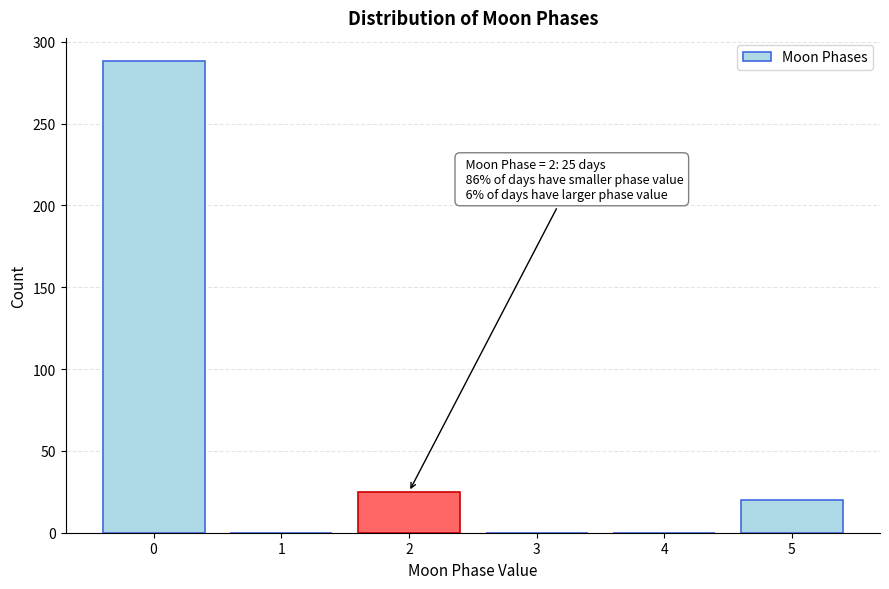

Reading right to left, extract all data points from this chart.

5=20	4=0	3=0	2=25	1=0	0=288